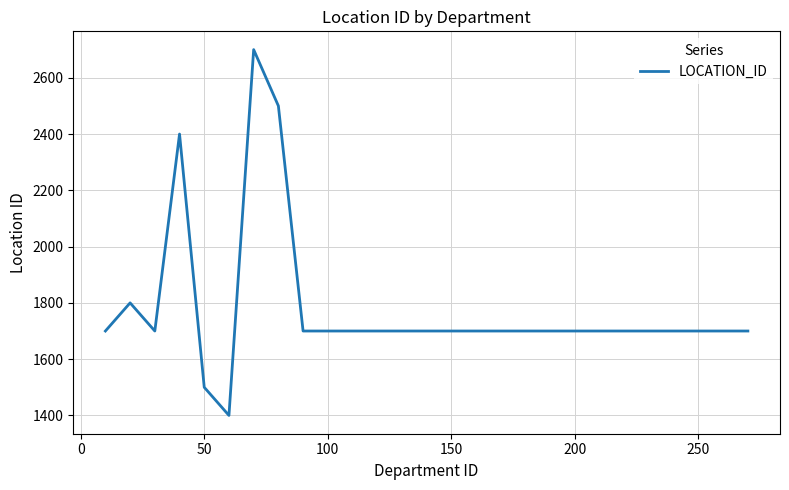

What is the greatest value displayed?

2700